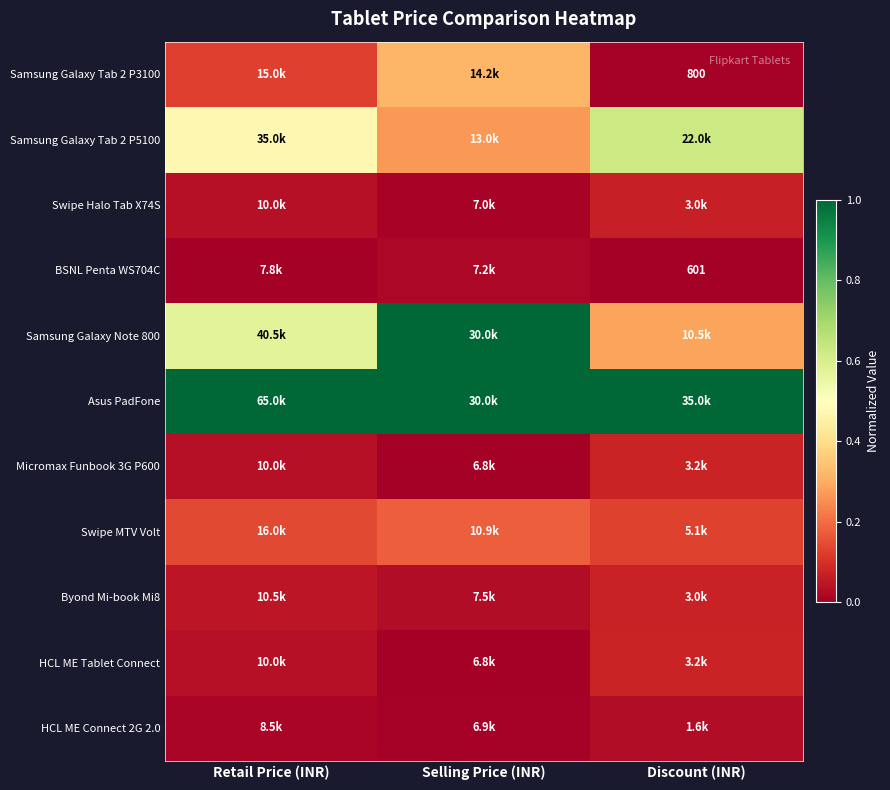

What is the approximate value of Samsung Galaxy Tab 2 P5100 at Discount (INR)?

0.6